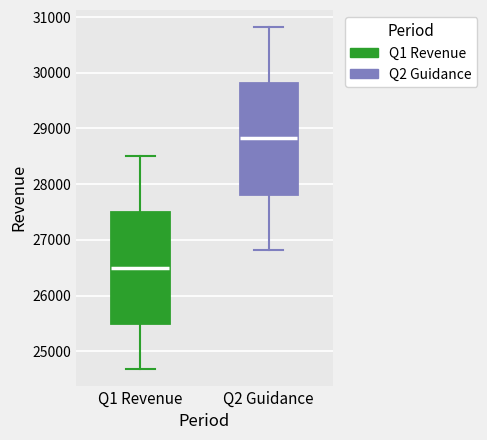

Reading left to right, read every box against the y-axis: the position of its median line, the range the box covers, and the ends of its whiskers. The values are not printed on the chart, so give them approximately, as read against the axis.

Q1 Revenue: median 26500, box 25500 to 27500, whiskers 24700 to 28500
Q2 Guidance: median 28800, box 27800 to 29800, whiskers 26800 to 30800